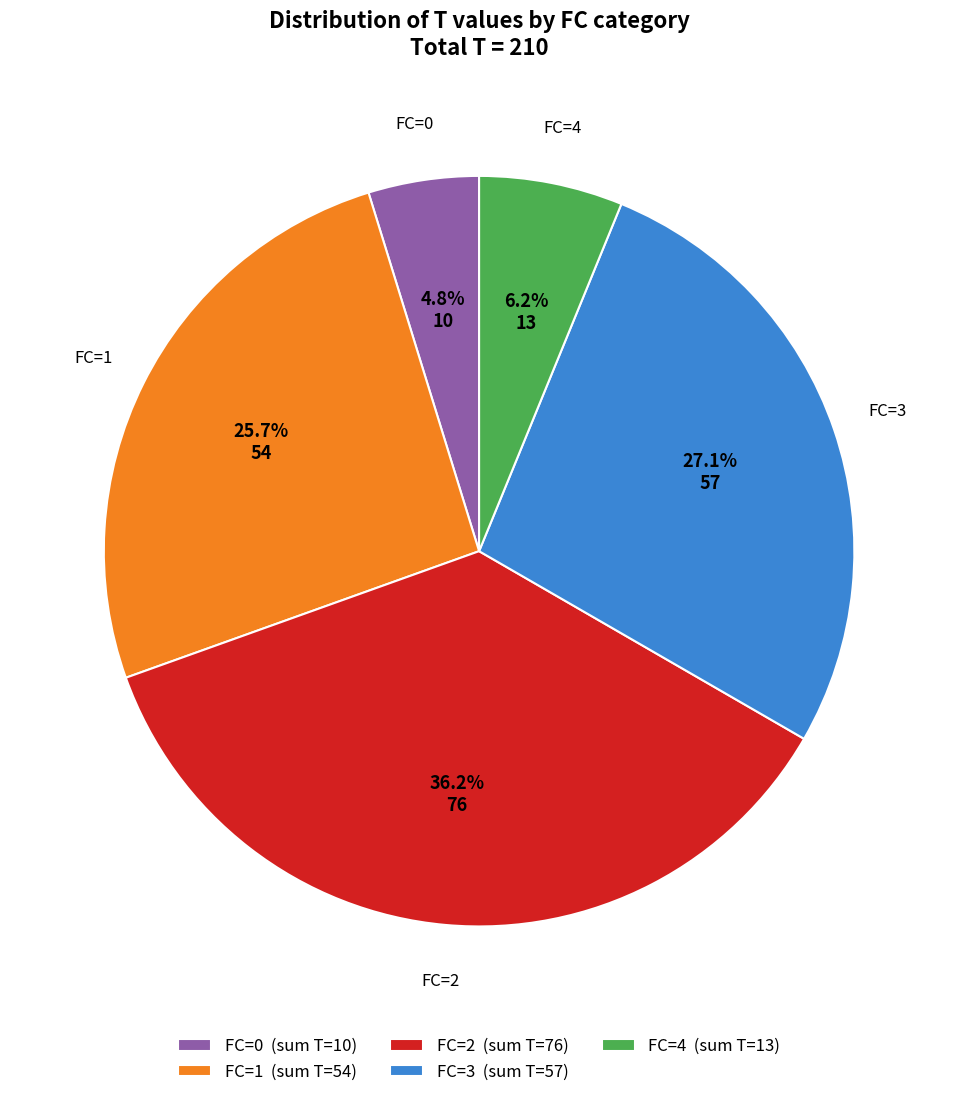

Count the number of slices in the pie.

5